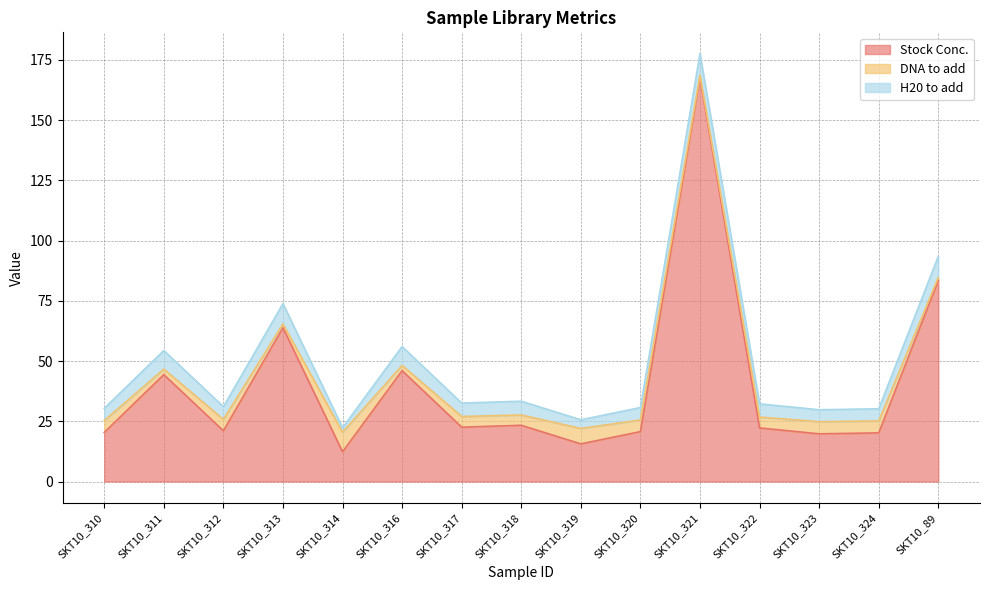

Between which two adjacent categories do H20 to add and DNA to add first intersect?

SKT10_313 and SKT10_314